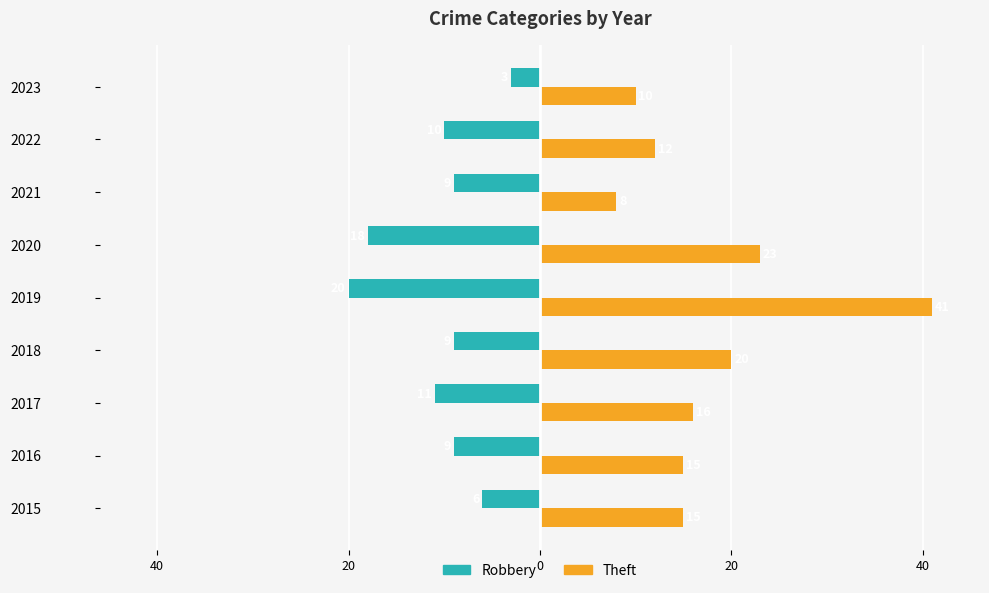

Reading right to left, transcribe all the data shown in this chart.

Robbery: -3	-10	-9	-18	-20	-9	-11	-9	-6
Theft: 10	12	8	23	41	20	16	15	15